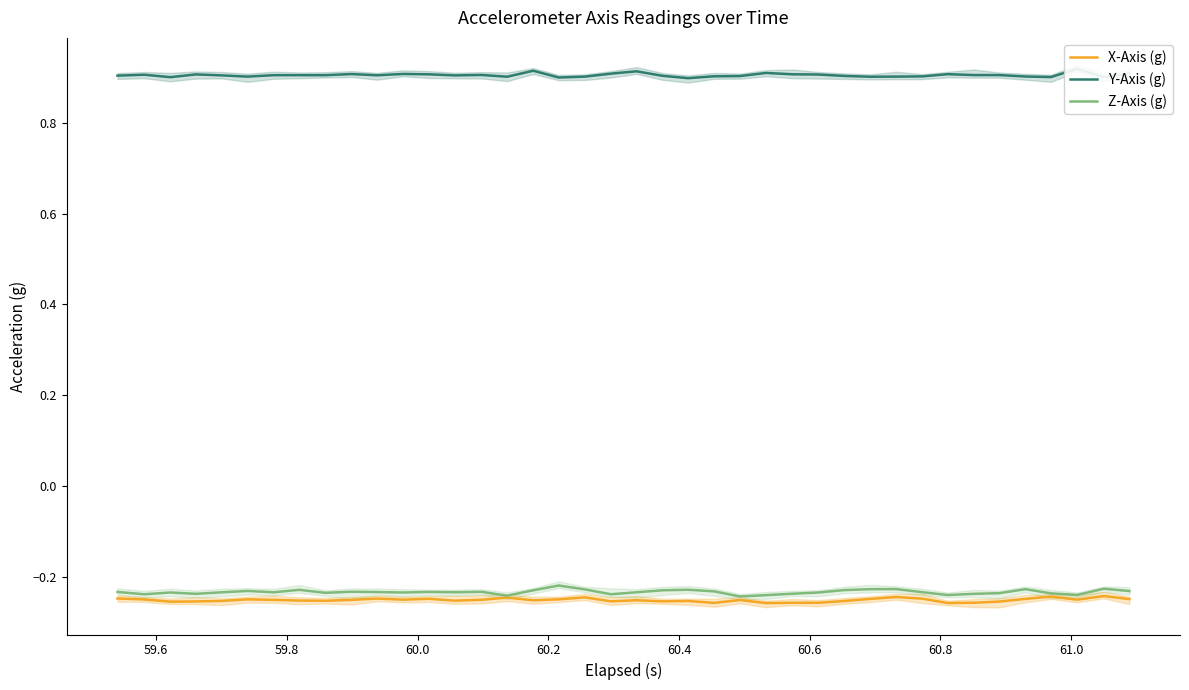

What is the average value of the Y-Axis (g) series?

0.9